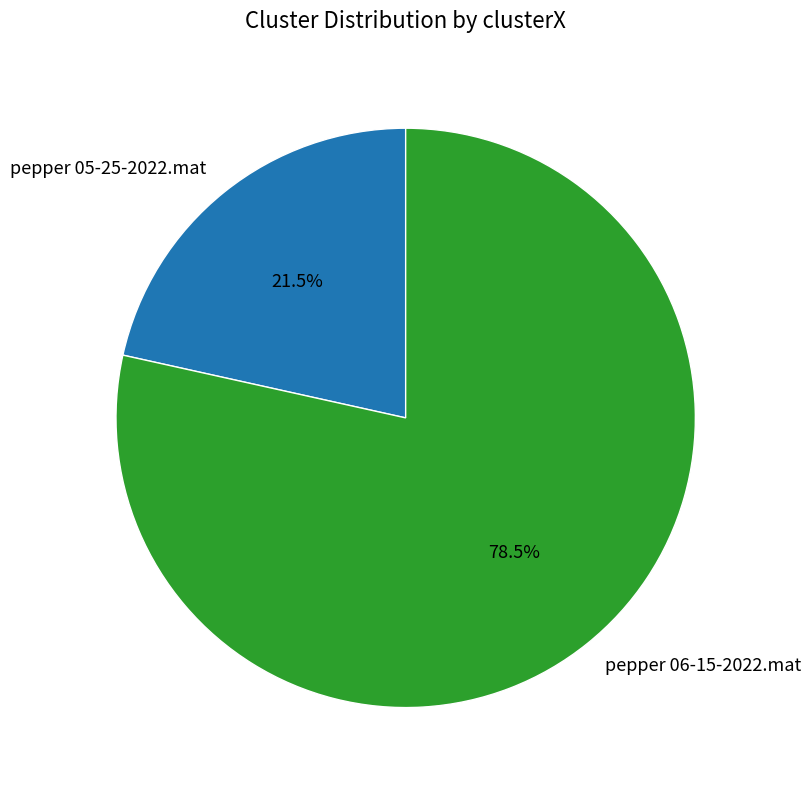

Which category has the biggest portion of the pie?

pepper 06-15-2022.mat